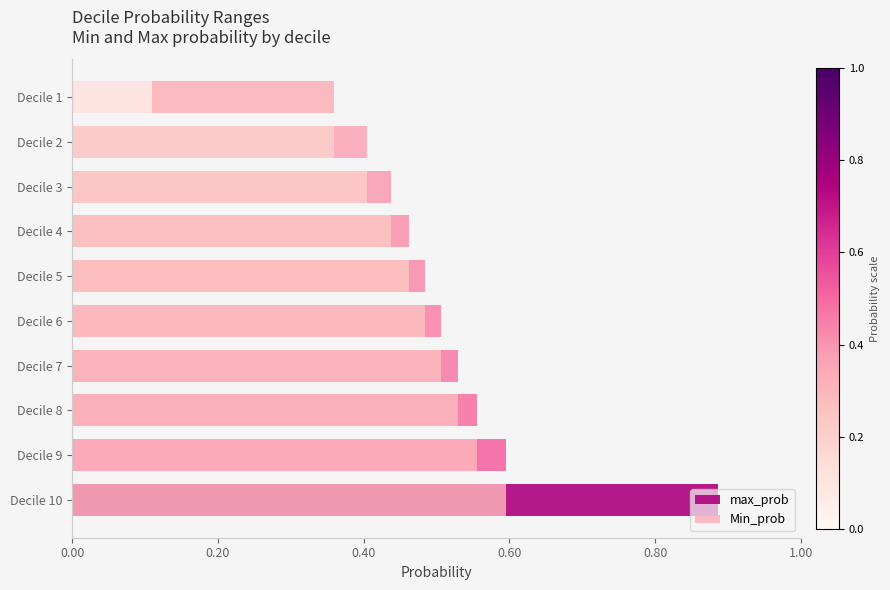

Which series has the widest spread of values?

max_prob